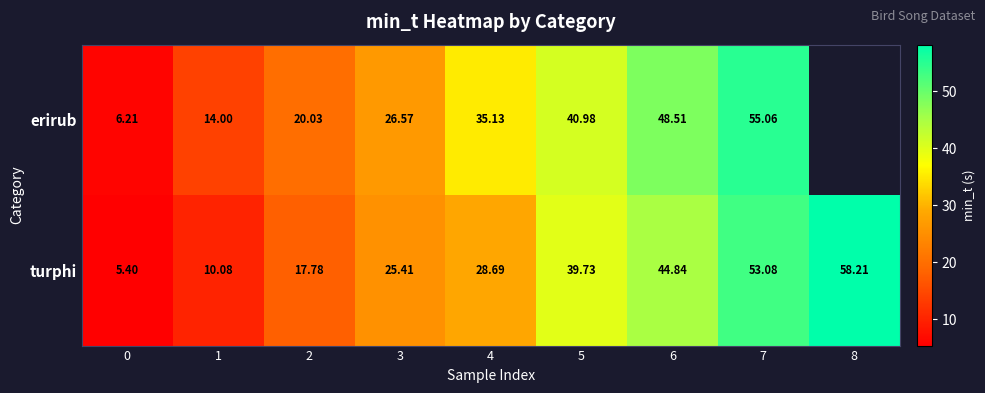

What is the total value across all series at 1?

24.1